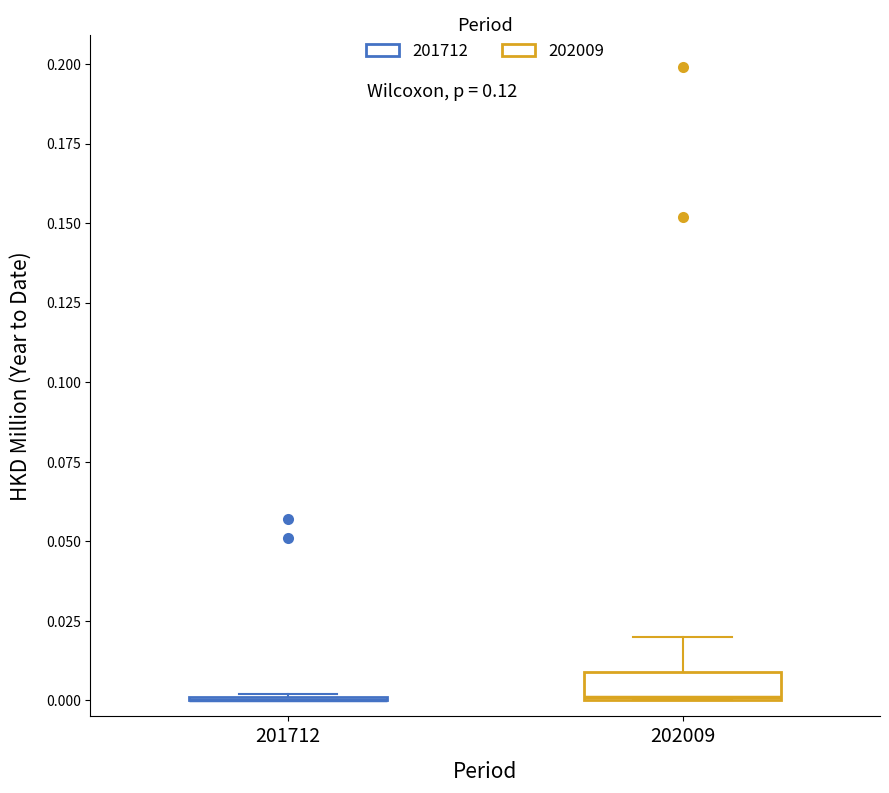

Reading left to right, read every box against the y-axis: the position of its median line, the range the box covers, and the ends of its whiskers. The values are not printed on the chart, so give them approximately, as read against the axis.

201712: box collapsed to a line at 0.00, whiskers 0.00 to 0.00
202009: median 0.00, box 0.00 to 0.01, whiskers 0.00 to 0.02